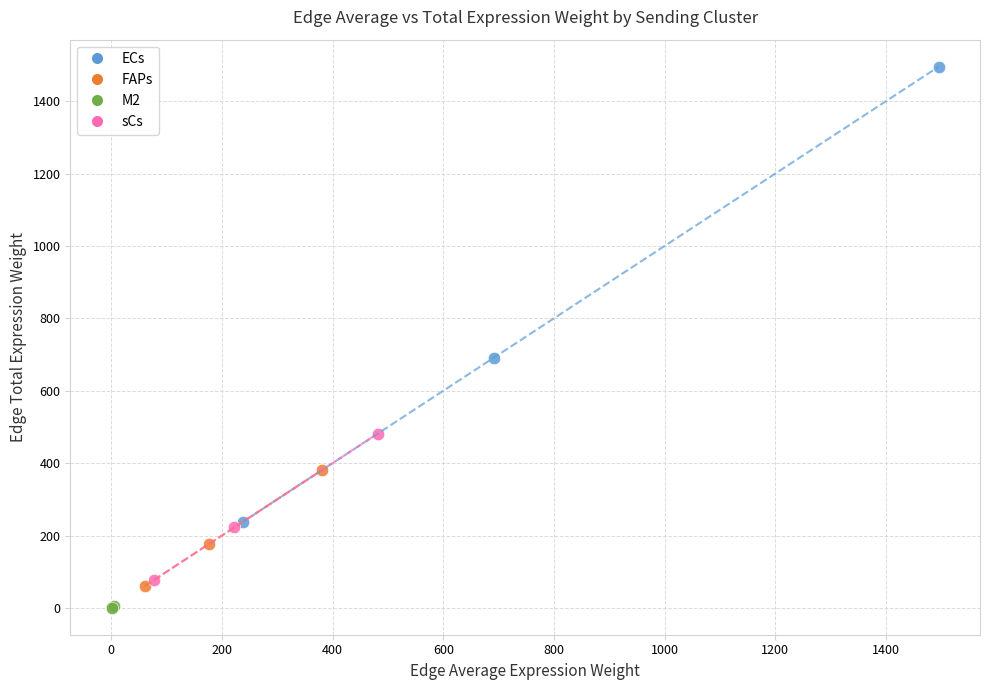

Which series has the largest Y range (max minus min)?

ECs